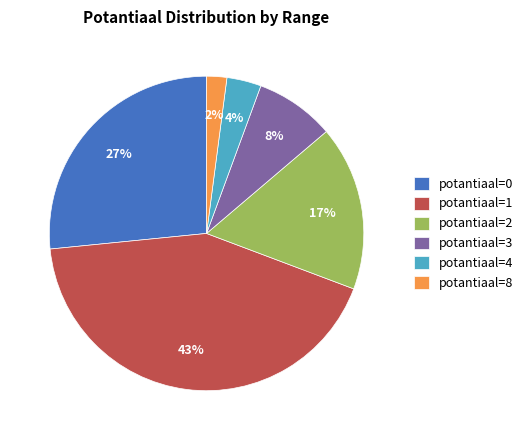

To the nearest percent, what is the difference between the largest and smallest slice percentages?

41%